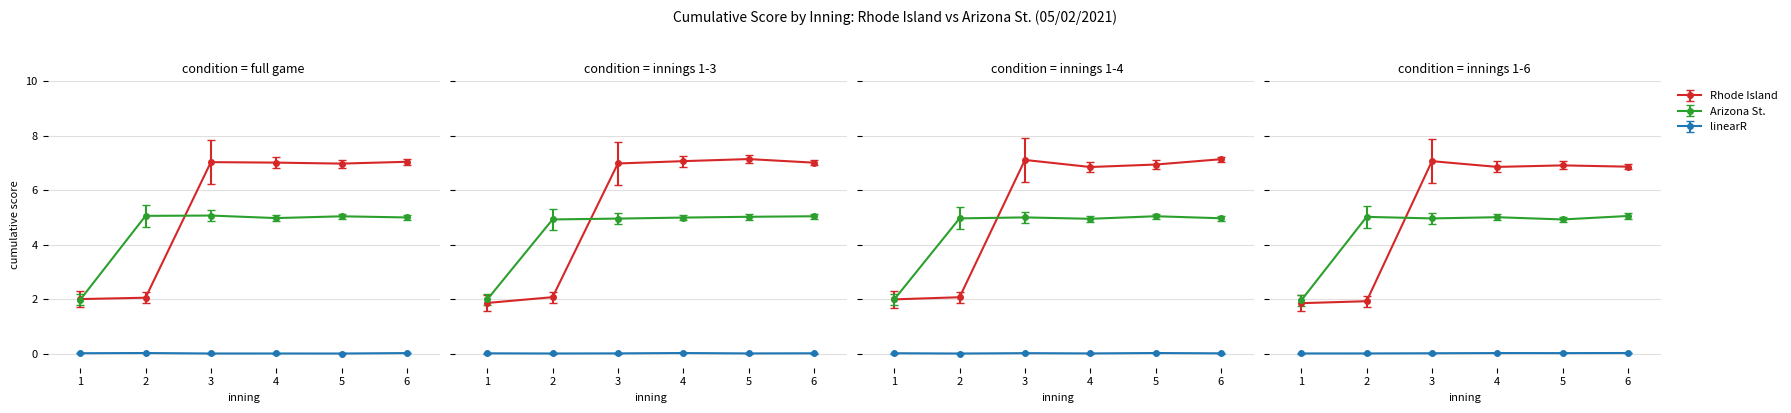

Is this an area chart (filled region under the line)?

No